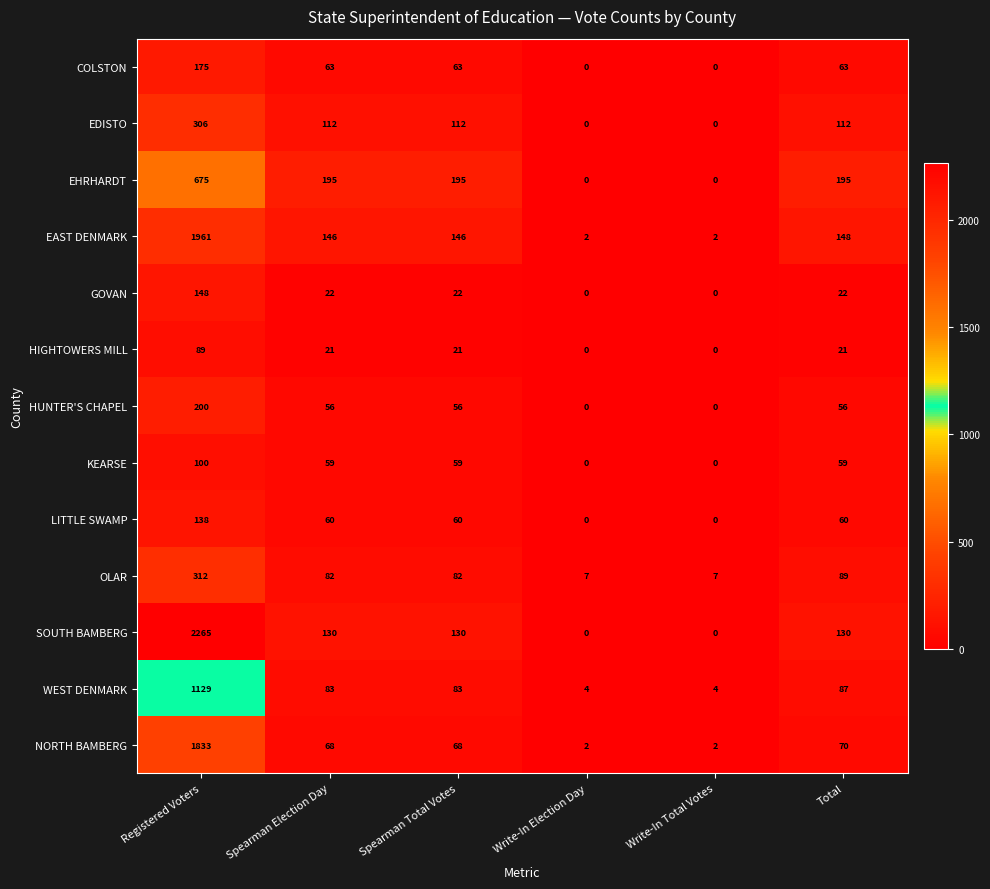

How many data points in LITTLE SWAMP are less than 60?

2